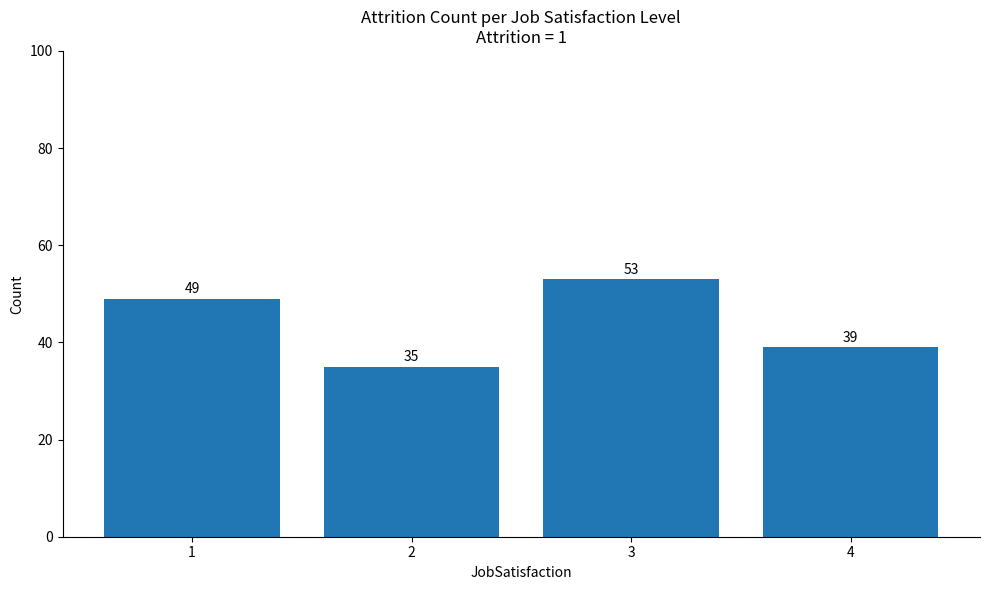

Reading right to left, extract all data points from this chart.

39	53	35	49